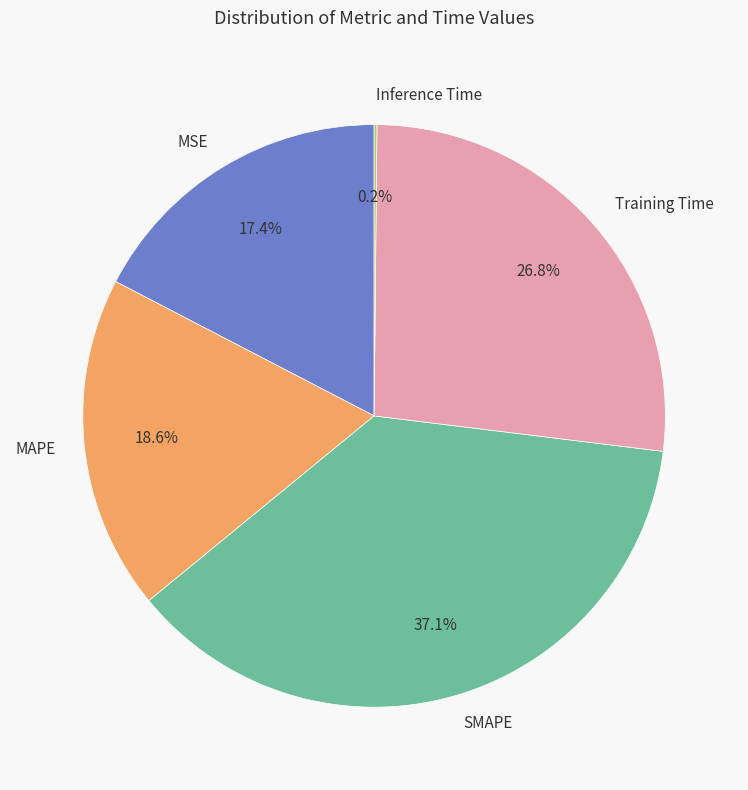

The Training Time slice represents 37% of the pie. True or false?

False